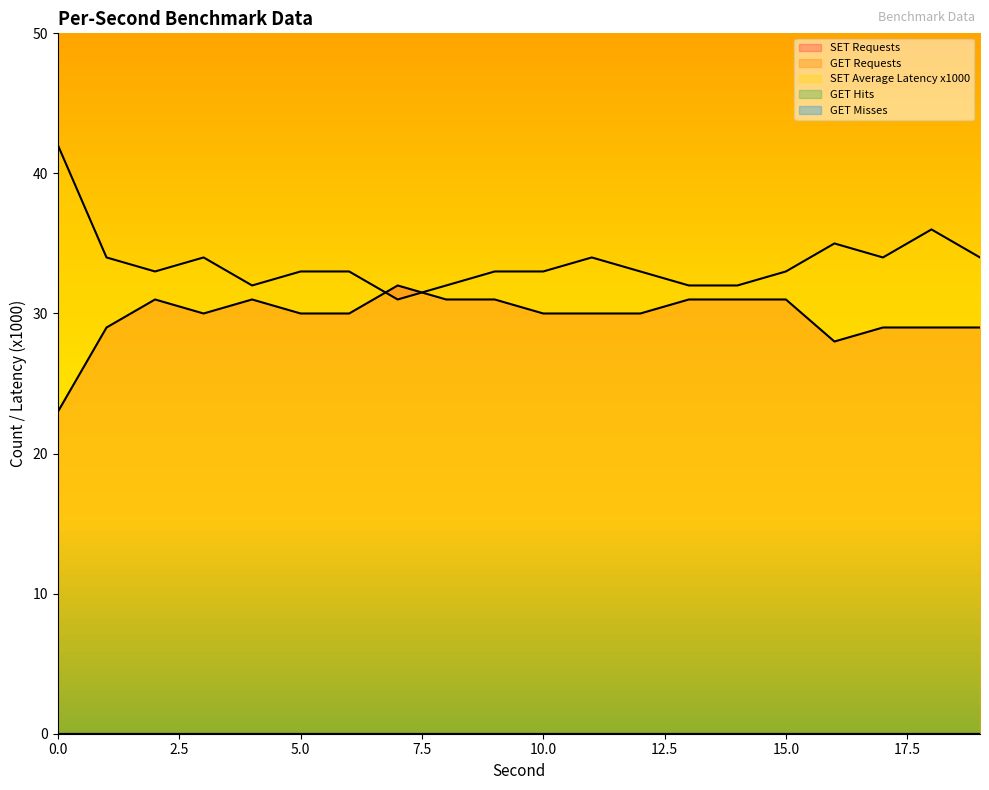

Which series has the largest range (max minus min)?

SET Average Latency x1000